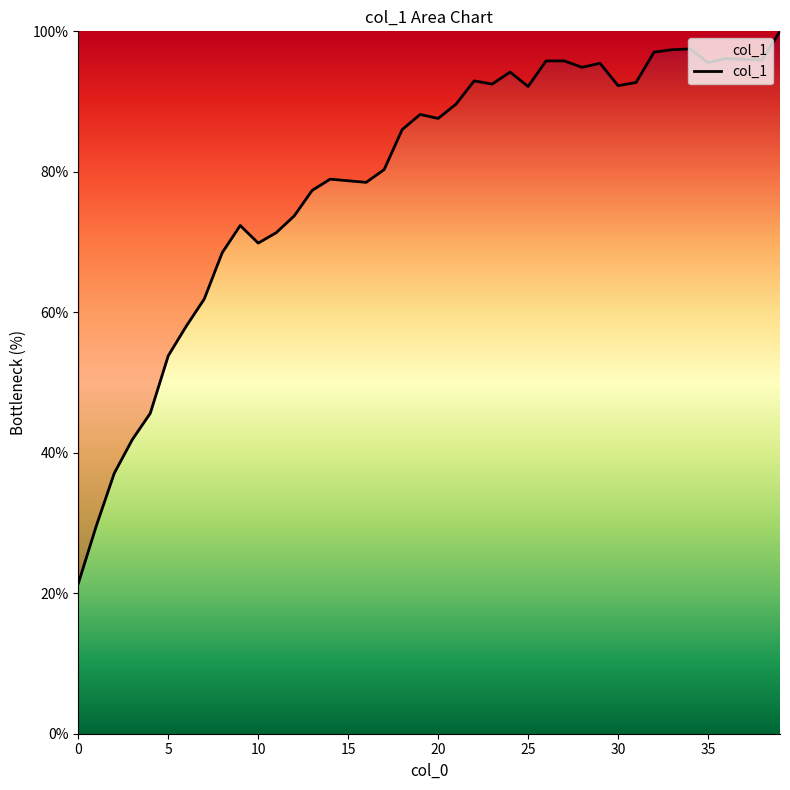

What is the smallest value displayed?

21.4